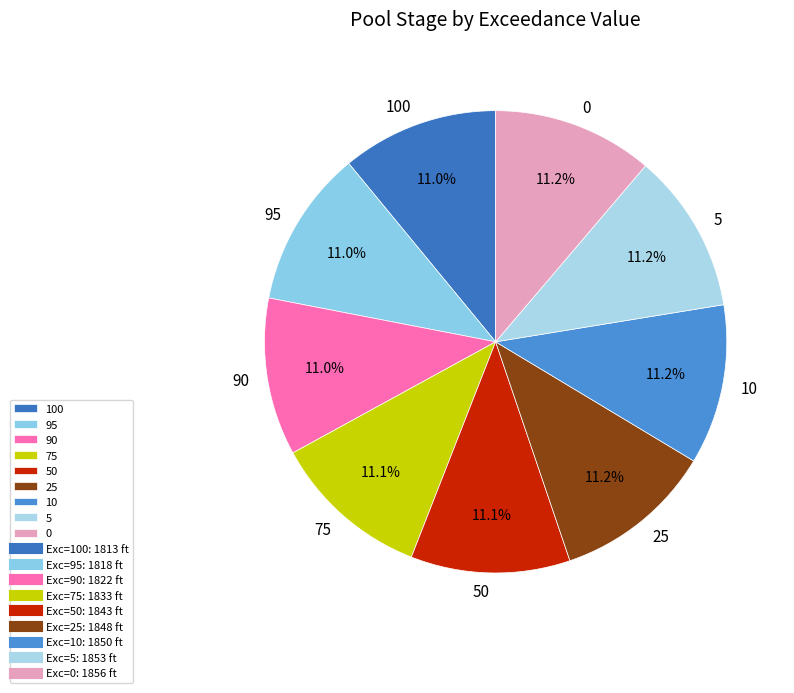

What is the ratio of the value at 0 to the value at 100?

1.0